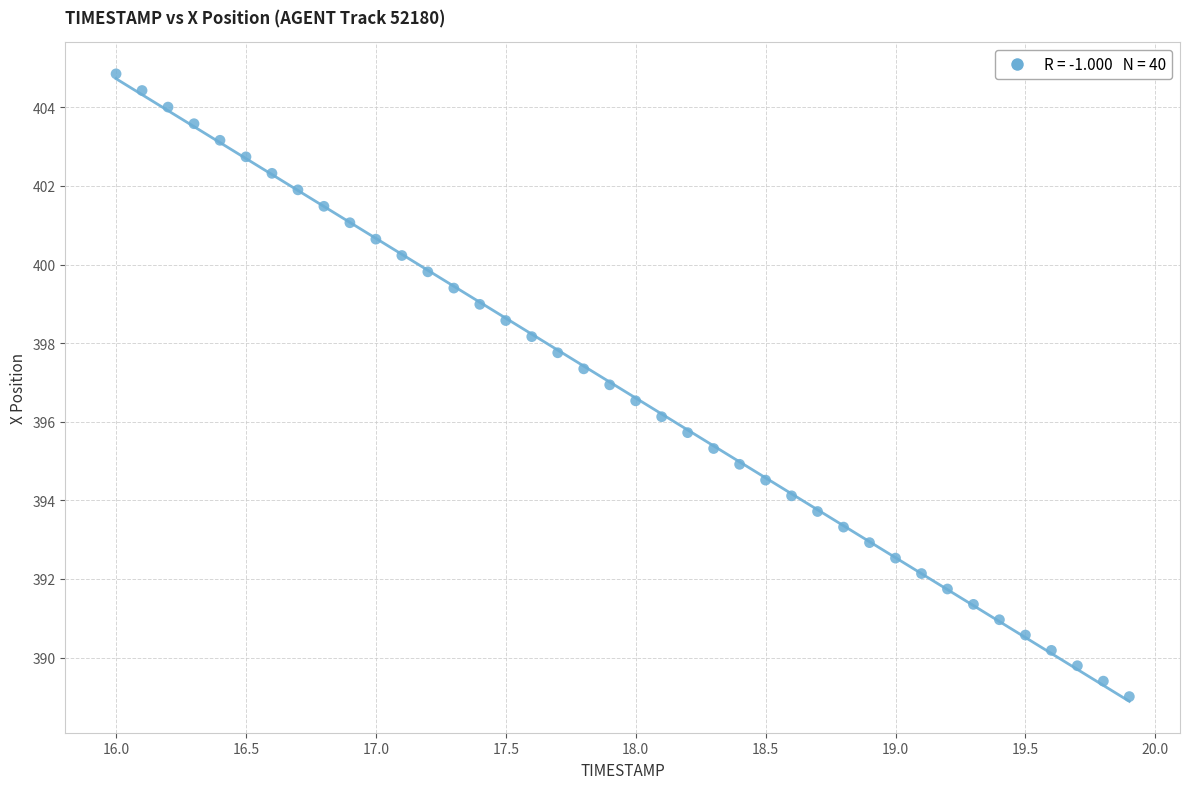

What is the range of X values (max minus min)?

3.9